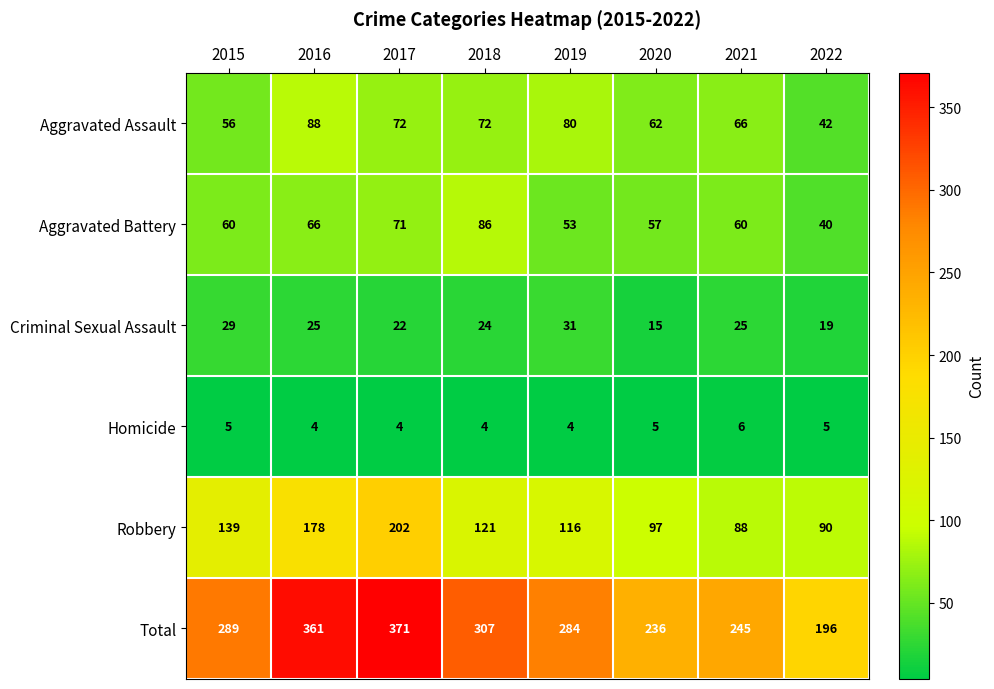

What is the average value of the Robbery series?

129